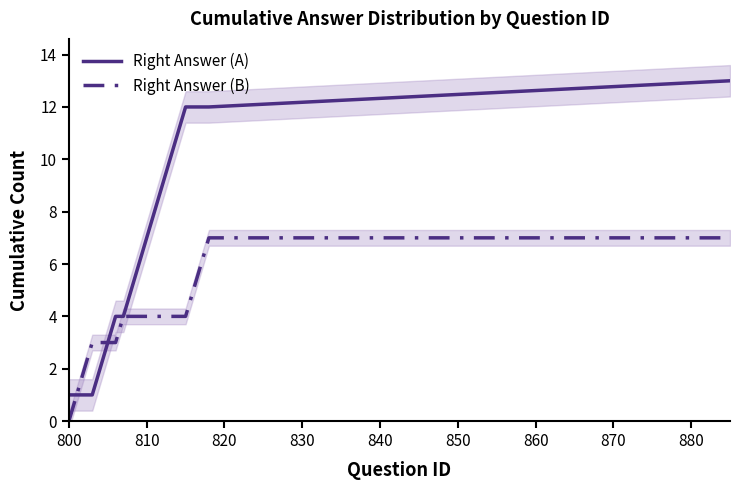

How many distinct data groups are displayed?

2